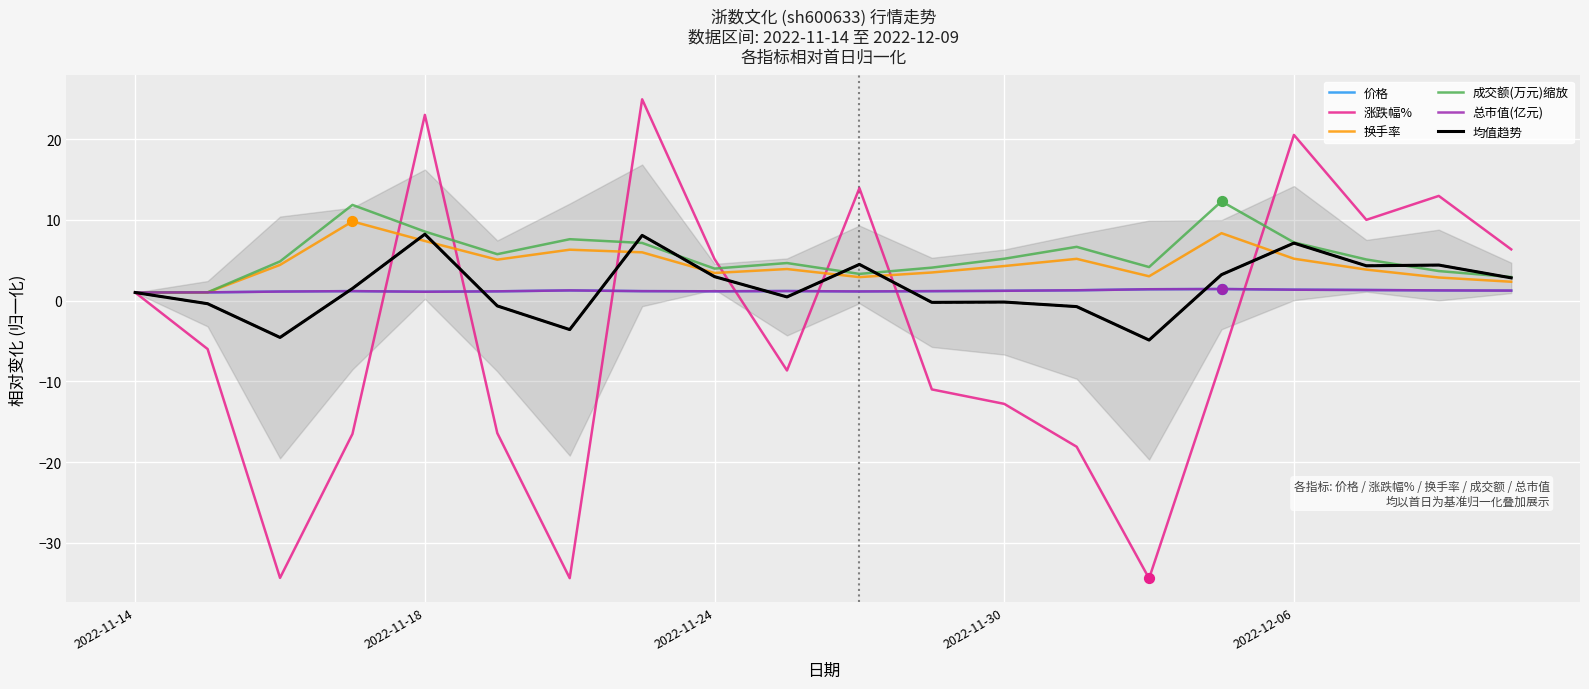

Is the value of 总市值(亿元) at 7 greater than the value of 涨跌幅% at 19?

No